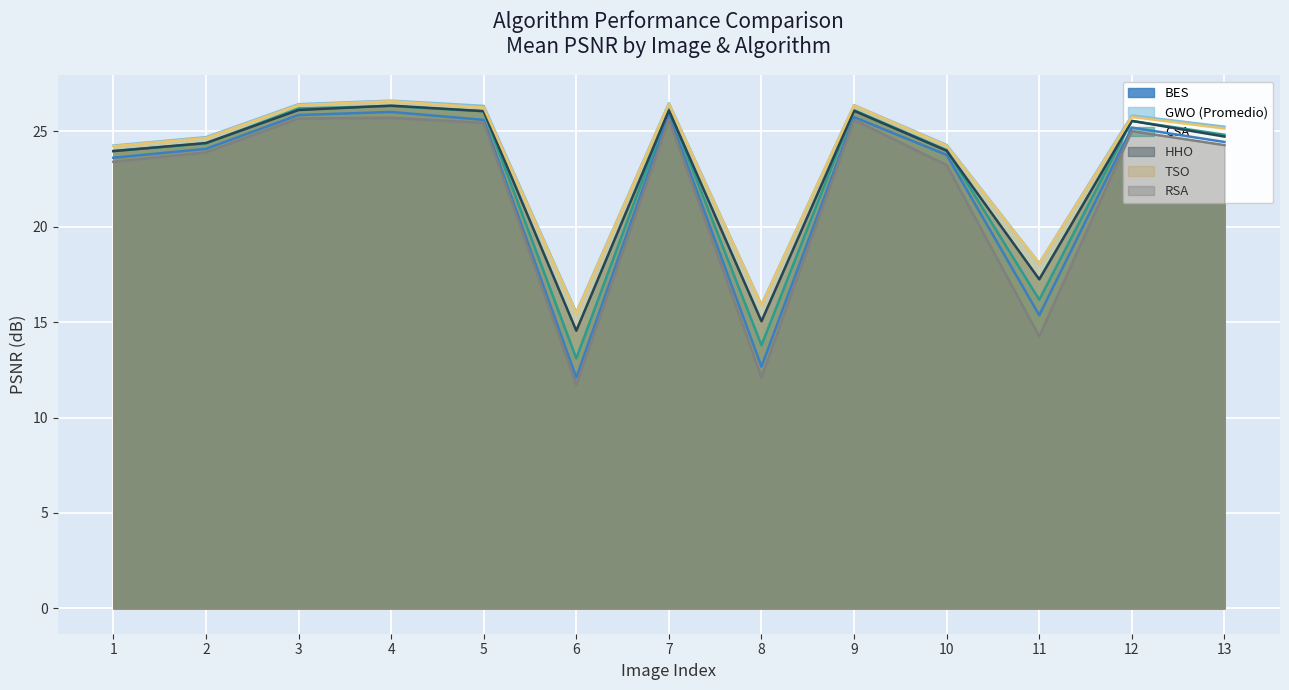

What value does the RSA series have at 7?

25.6